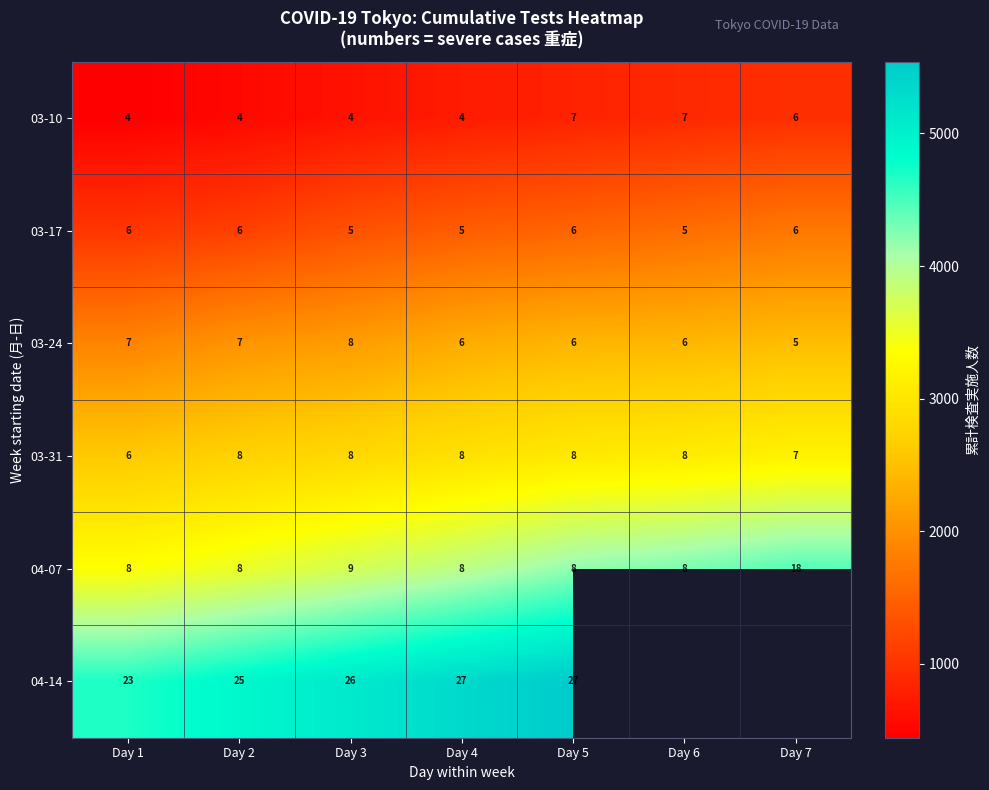

The value of 04-07 at Day 7 is 18. True or false?

True